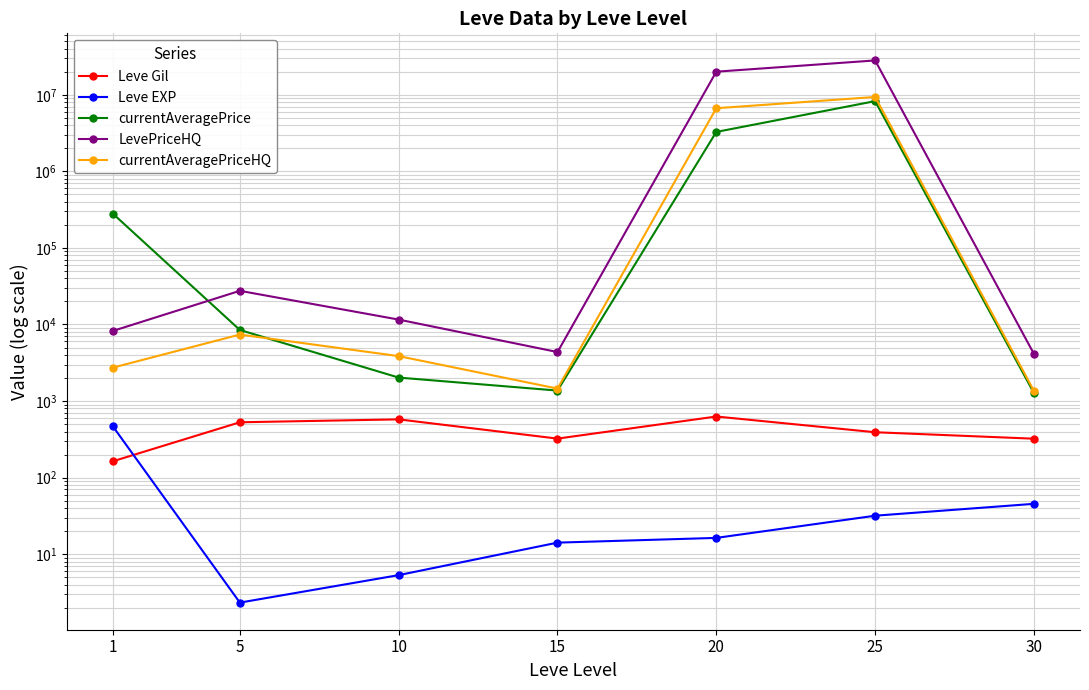

Rank the series at 5 from highest to lowest value.

LevePriceHQ, currentAveragePrice, currentAveragePriceHQ, Leve Gil, Leve EXP